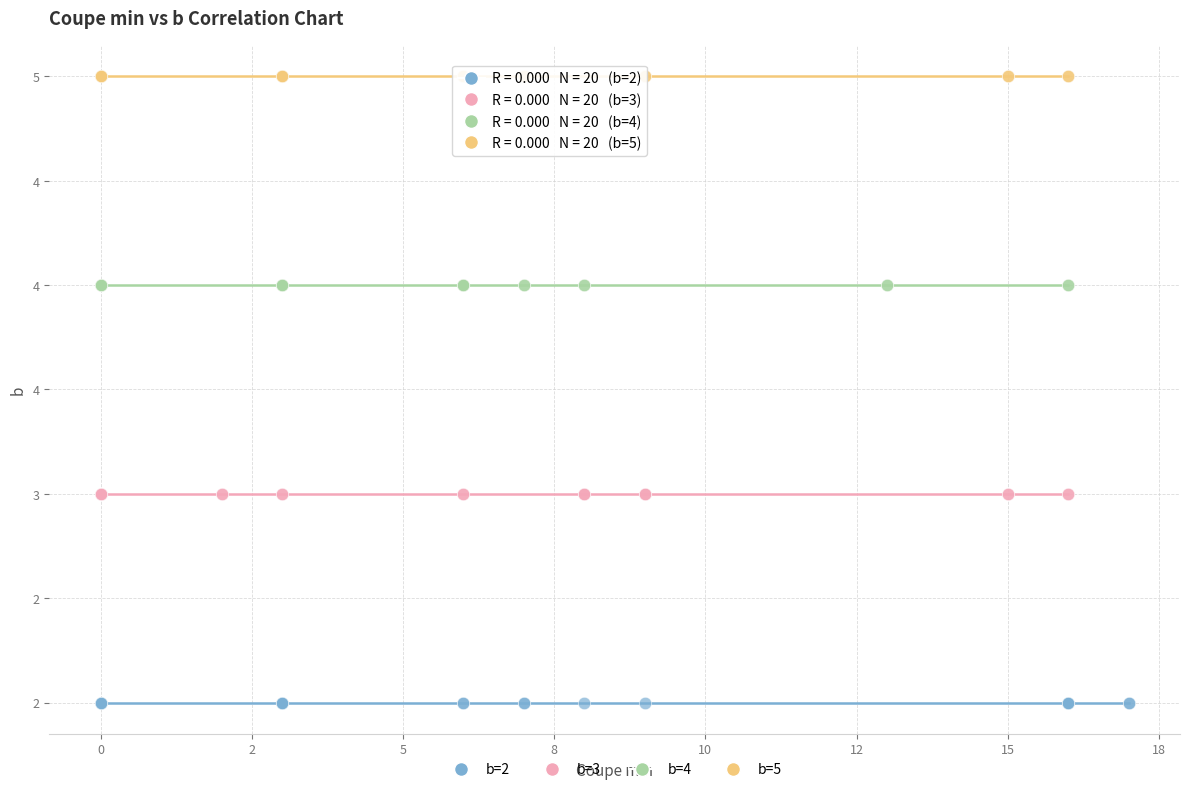

What are all the series names shown in the legend?

b=2, b=3, b=4, b=5